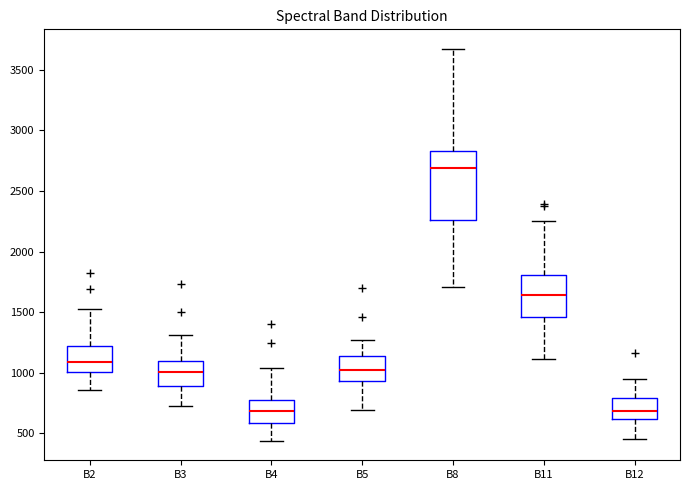

Where is the upper edge of the box for B12 on the y-axis? The values are not printed on the chart, so give them approximately, as read against the axis.

800